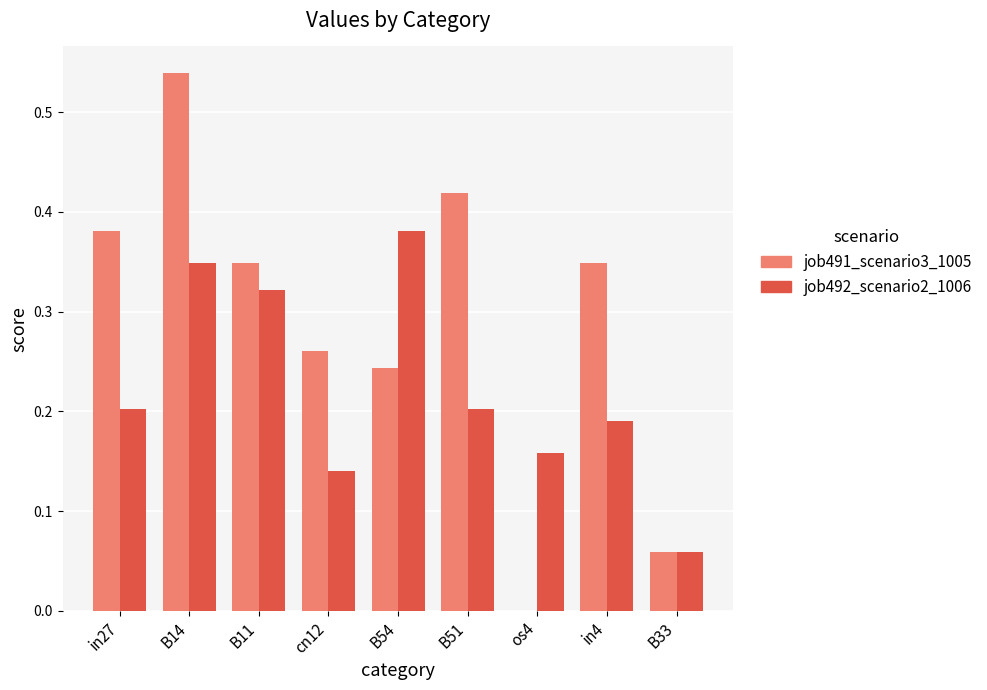

How many job492_scenario2_1006 values are between 0 and 1?

9